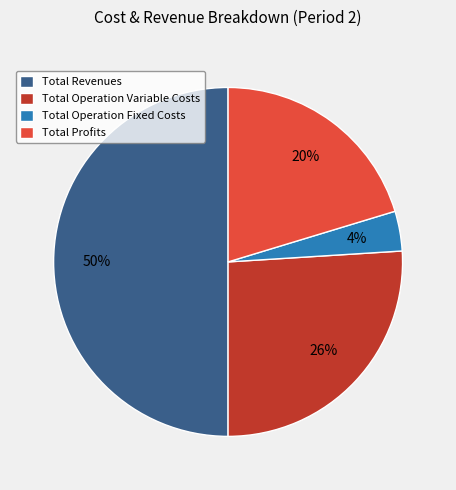

Count the number of slices in the pie.

4